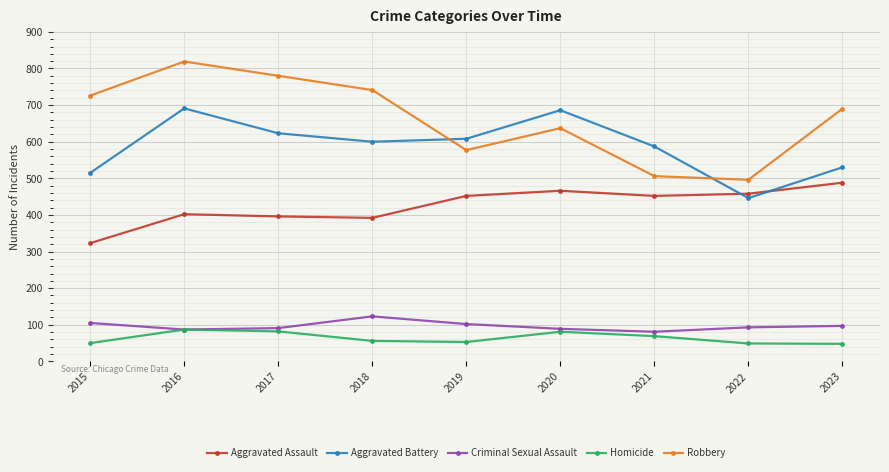

In Criminal Sexual Assault, how many points are higher than both neighbors (excluding endpoints)?

1